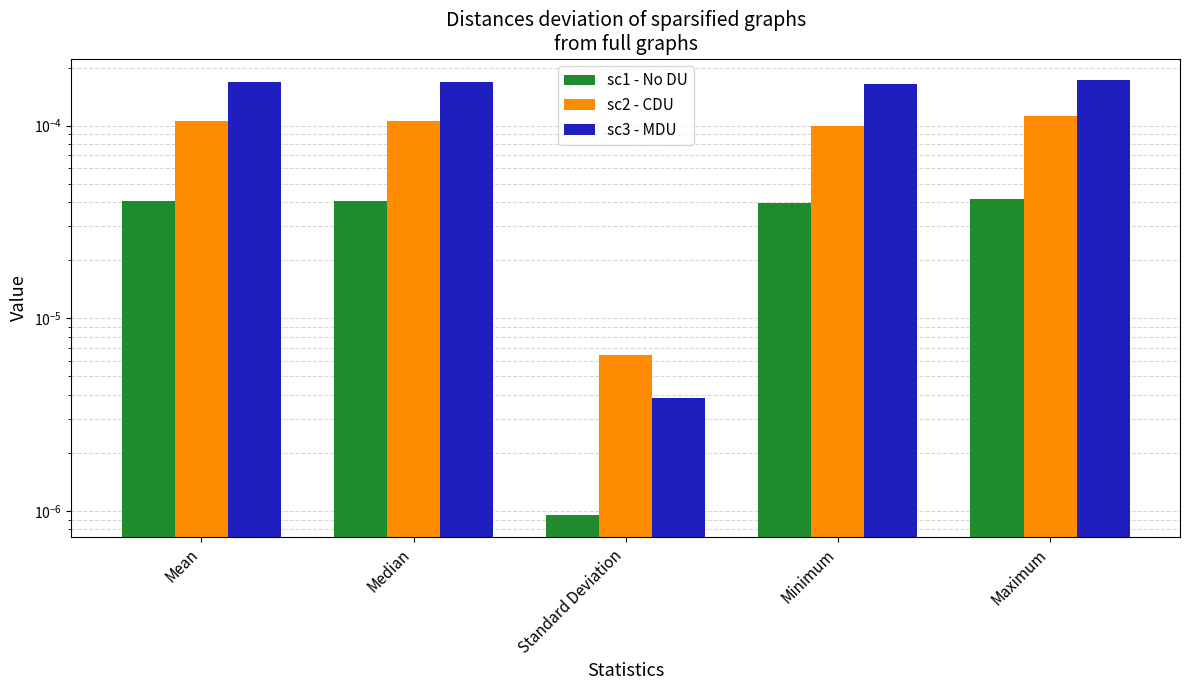

How many groups of bars are there?

5